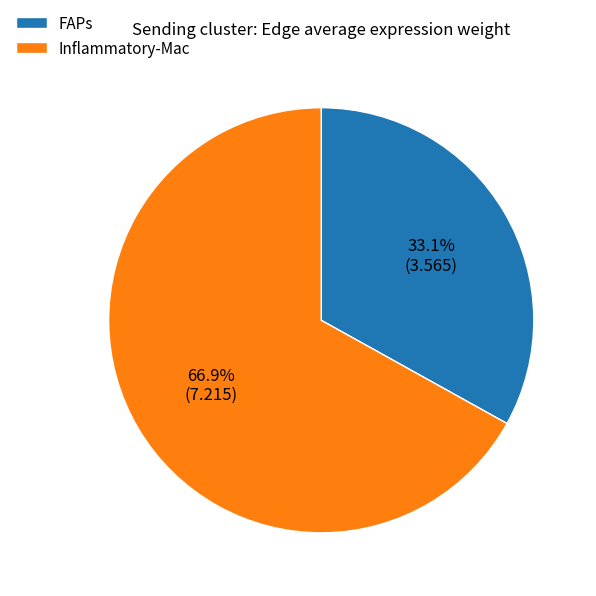

True or false: Inflammatory-Mac accounts for 74% of the total.

False